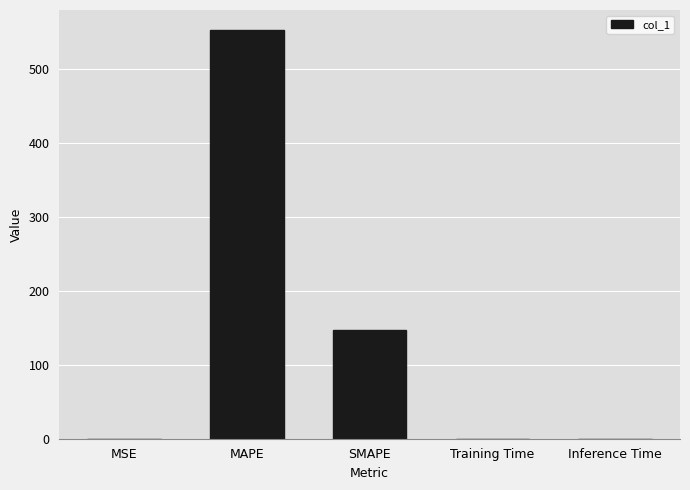

Where is the data nearest to the value 275?

SMAPE